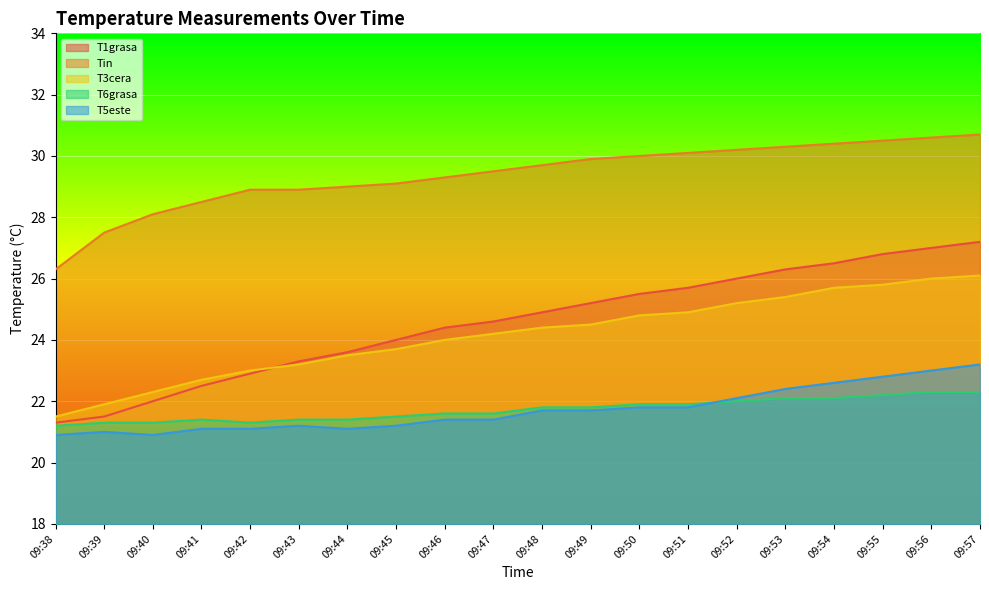

How many data points does each series have?

20